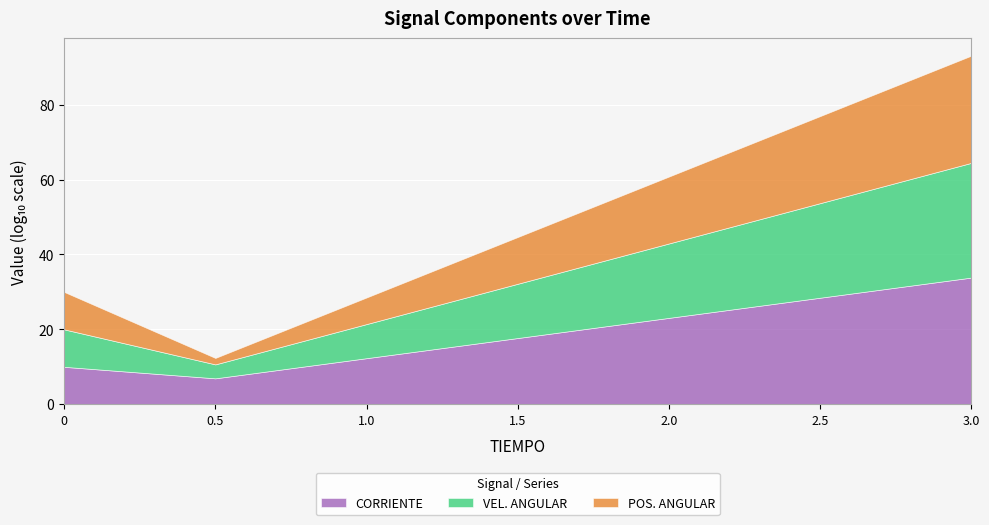

True or false: VEL. ANGULAR and CORRIENTE intersect in this chart.

False